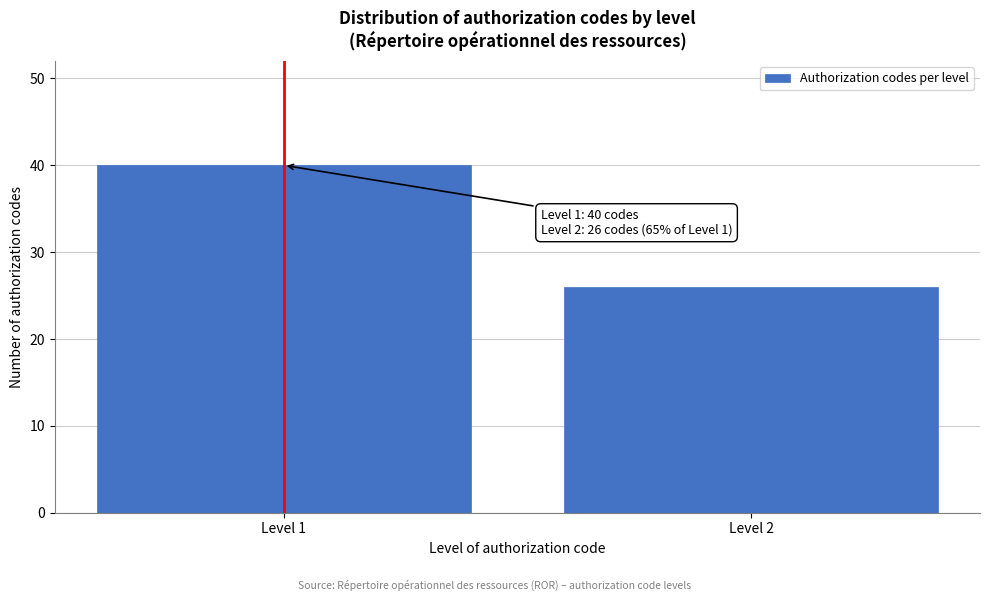

Reading right to left, what are all the values shown in this chart?

Level 2=26	Level 1=40